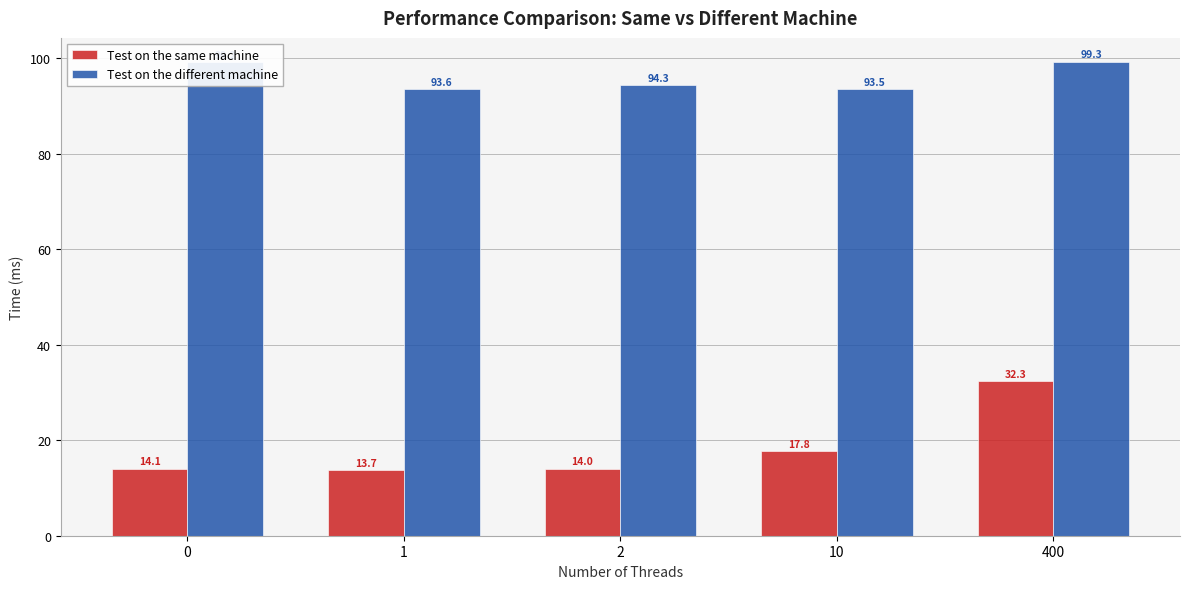

At which label is Test on the same machine closest to 22?

10